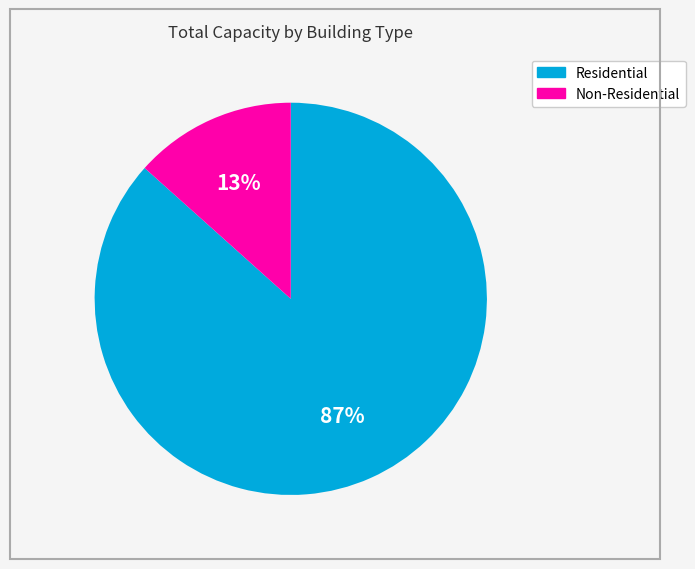

Does any single category account for the majority?

Yes